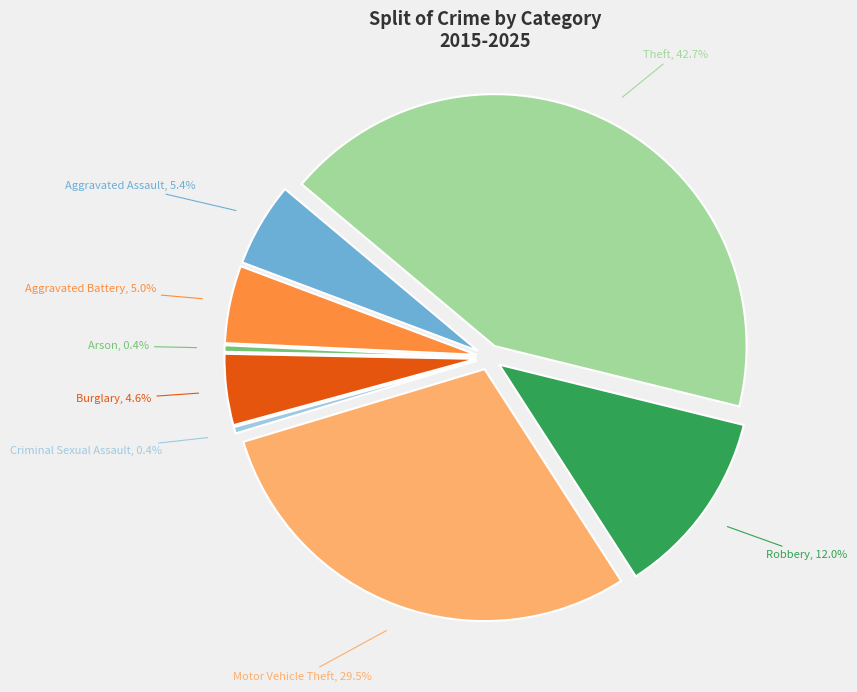

Which category has the smallest portion of the pie?

Arson